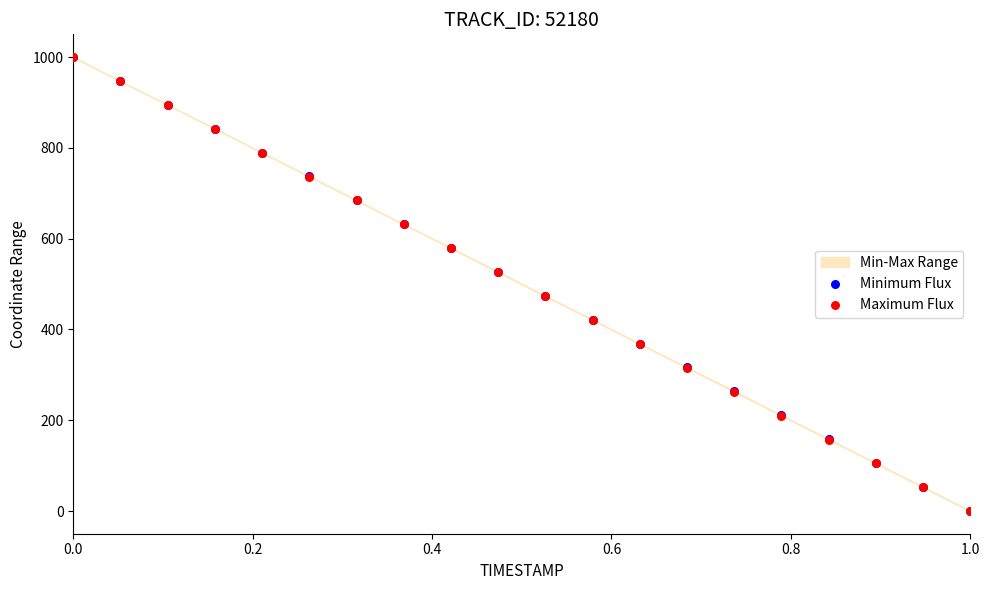

Which series contains the lowest Y value?

Minimum Flux